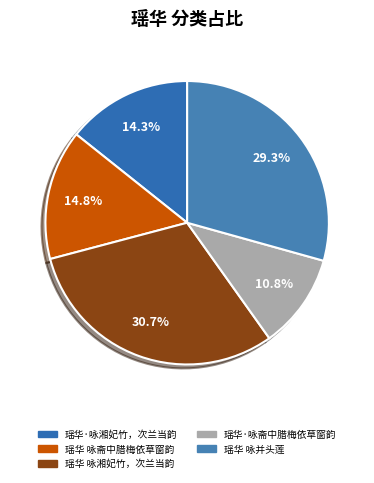

To the nearest percent, what is the combined percentage of 瑶华·咏湘妃竹，次兰当韵 and 瑶华 咏斋中腊梅依草窗韵?

29%